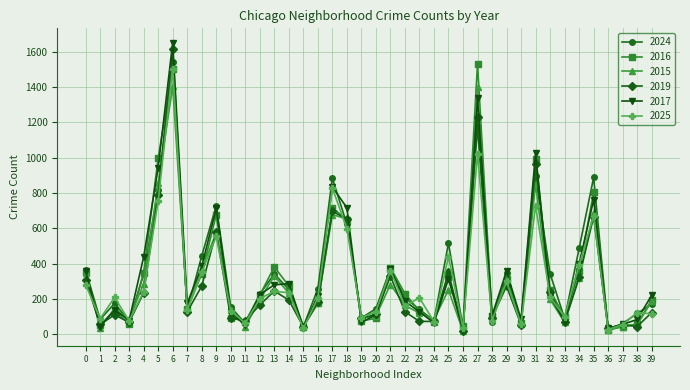

True or false: 2019 has a value of 55 at 37.

True